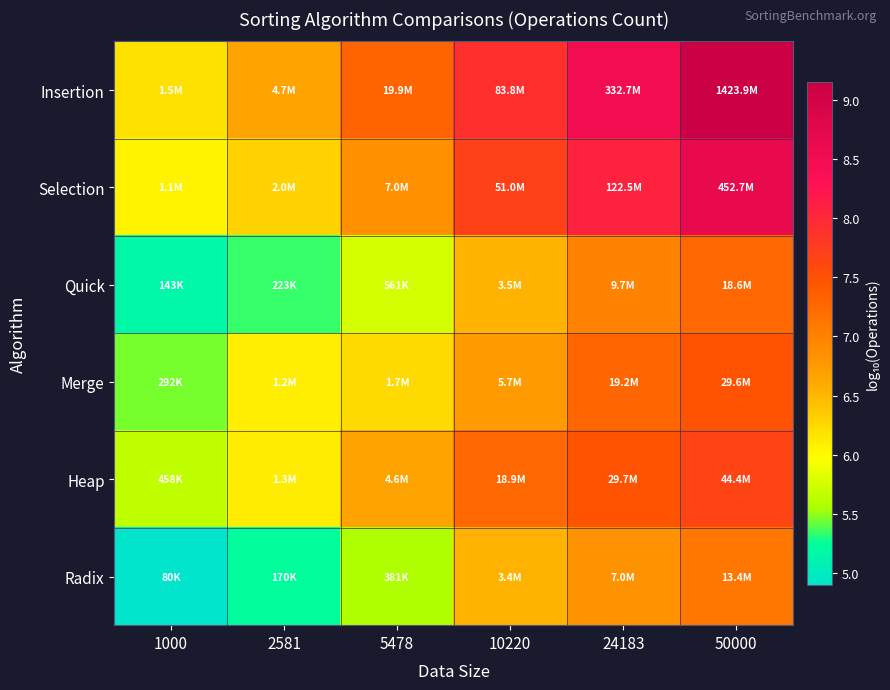

Which has a higher value, 2581 or 5478?

5478